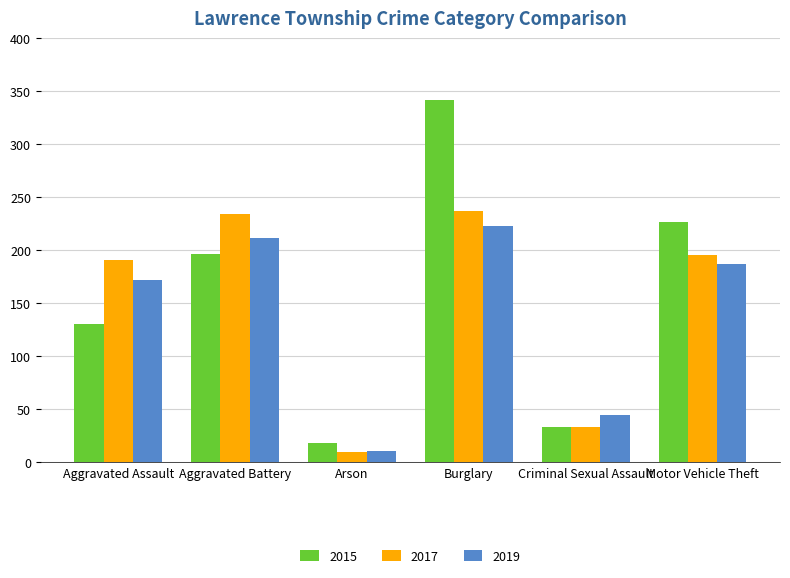

True or false: 2019 has a value of 212 at Aggravated Battery.

True